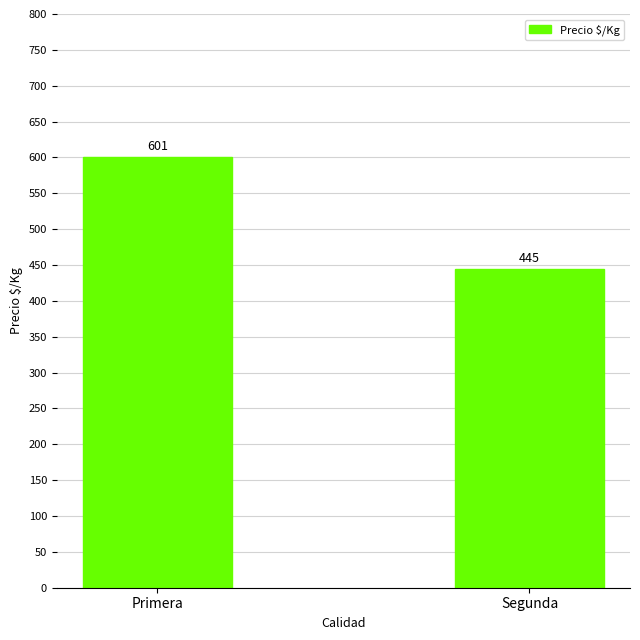

What is the average value?

523